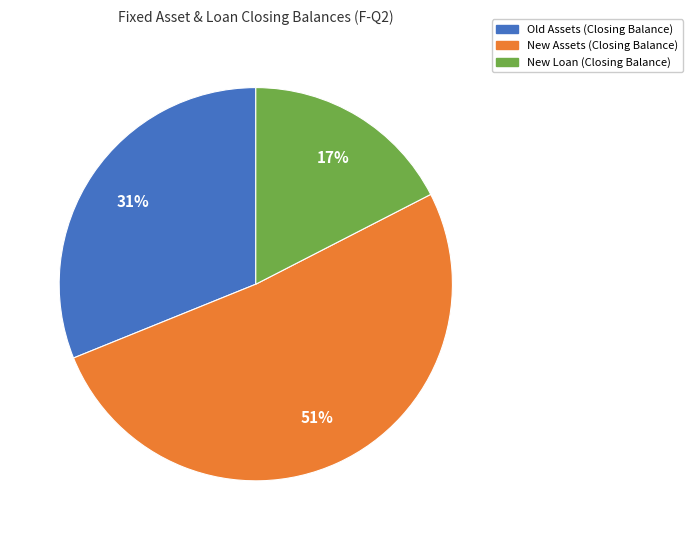

How many segments does this pie chart have?

3